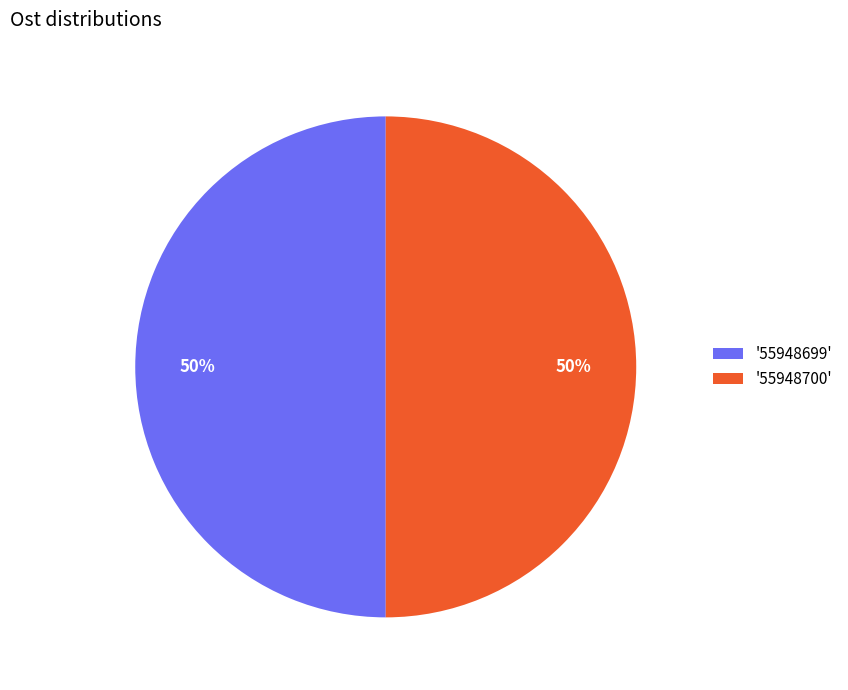

Approximately how many times larger is the value at '55948699' compared to '55948700'?

1.0